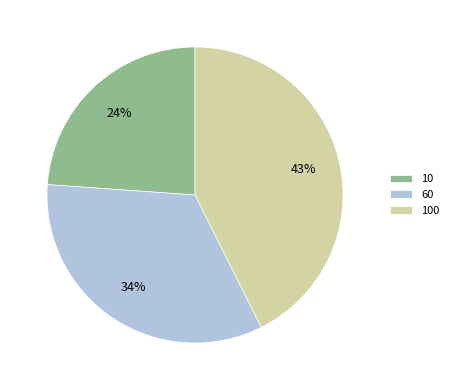

Which has a higher value, 100 or 10?

100